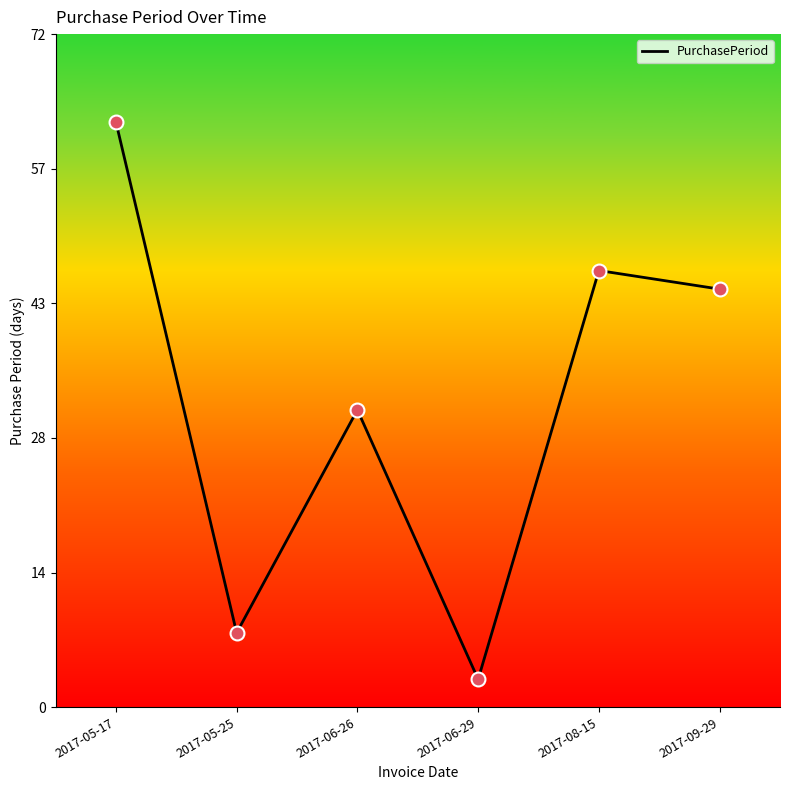

What is the ratio of the value at 2017-08-15 to the value at 2017-09-29?

1.0